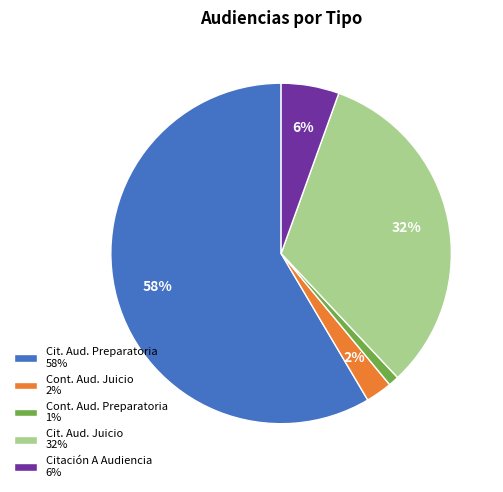

Rank the categories by value from highest to lowest.

Cit. Aud. Preparatoria 58%, Cit. Aud. Juicio 32%, Citación A Audiencia 6%, Cont. Aud. Juicio 2%, Cont. Aud. Preparatoria 1%